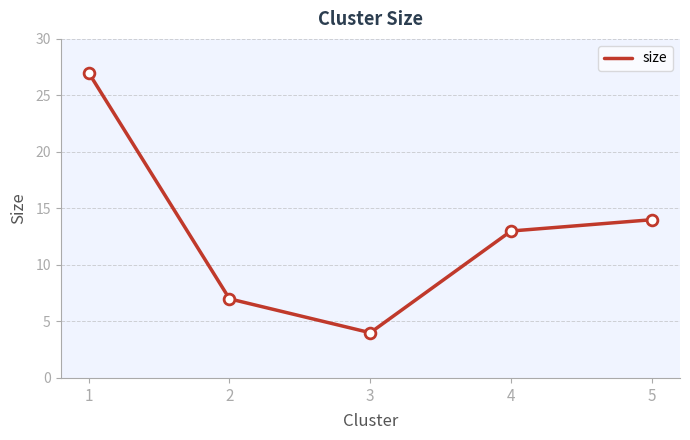

Approximately how many times larger is the value at 3 compared to 1?

0.1